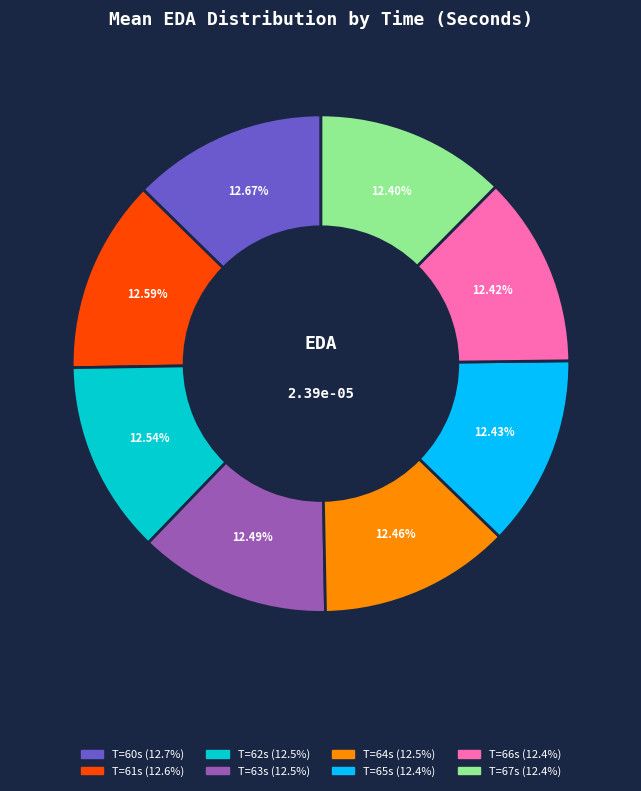

Does any single category account for the majority?

No